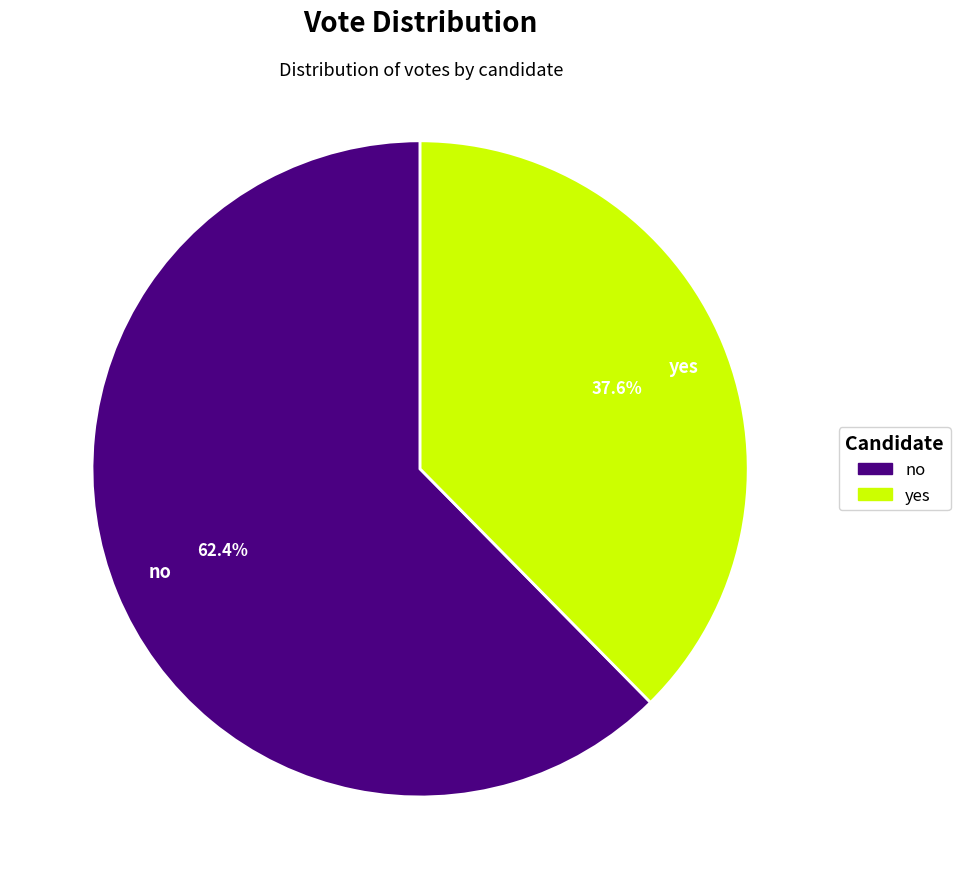

Which category has the smallest portion of the pie?

yes